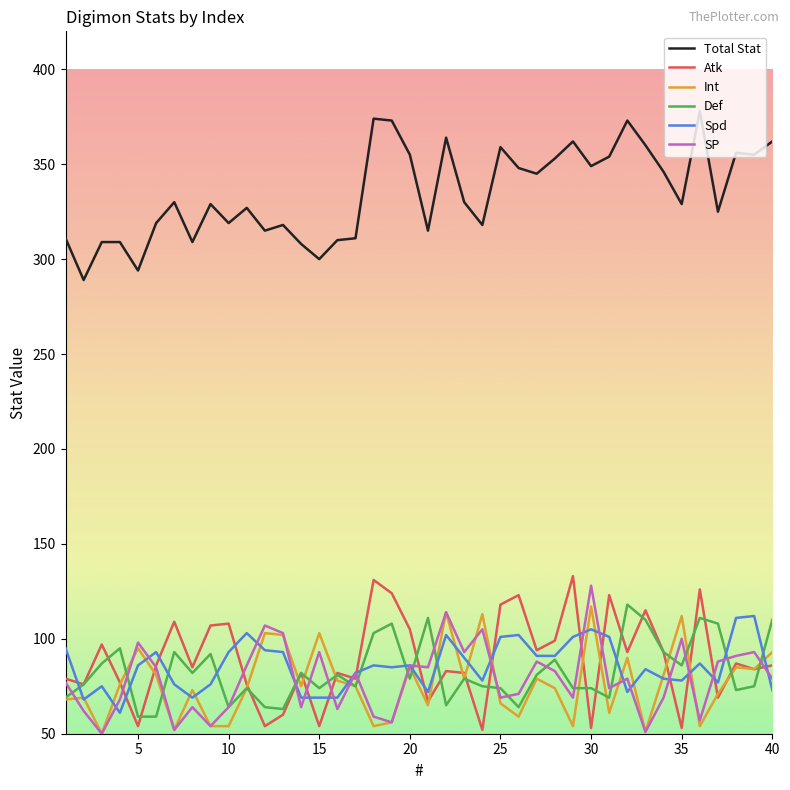

What is the highest value of the Atk series?

133